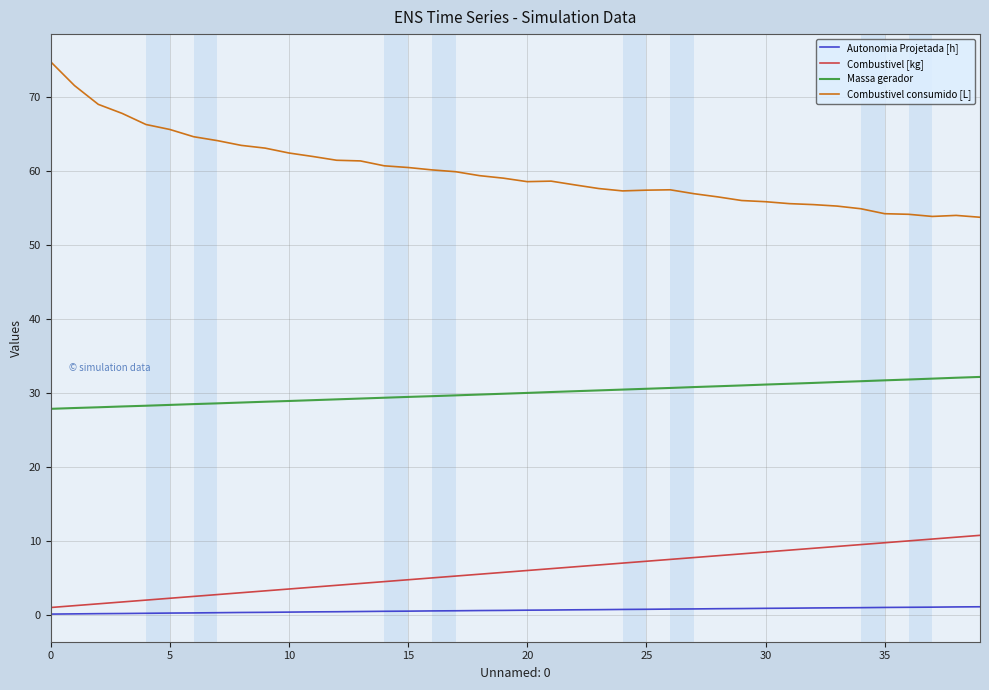

What is the greatest value displayed?

74.7